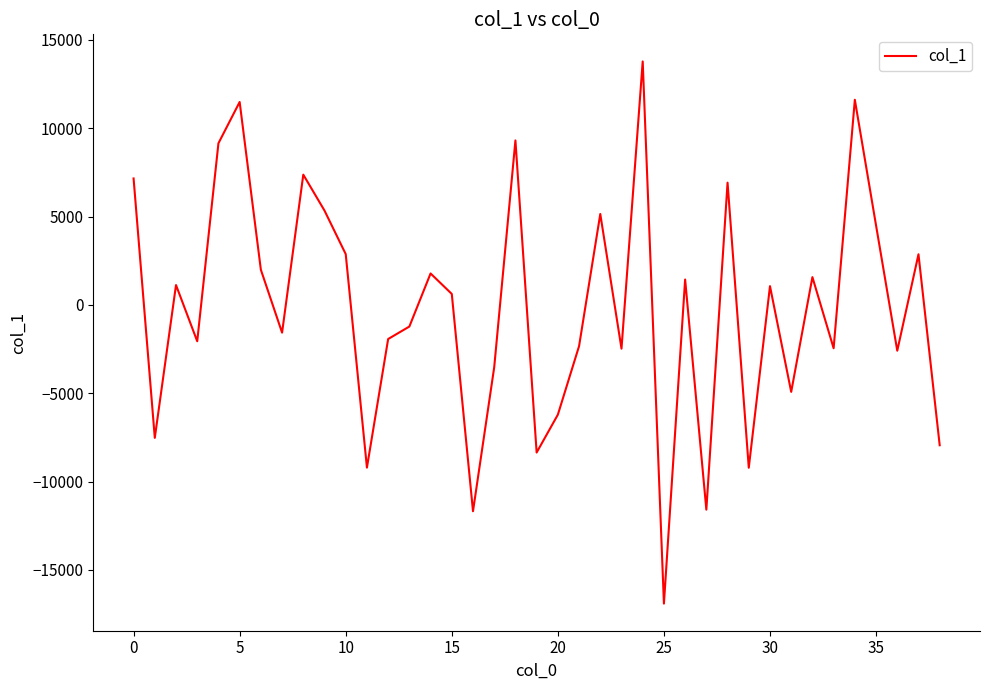

How many lines are shown in the chart?

1